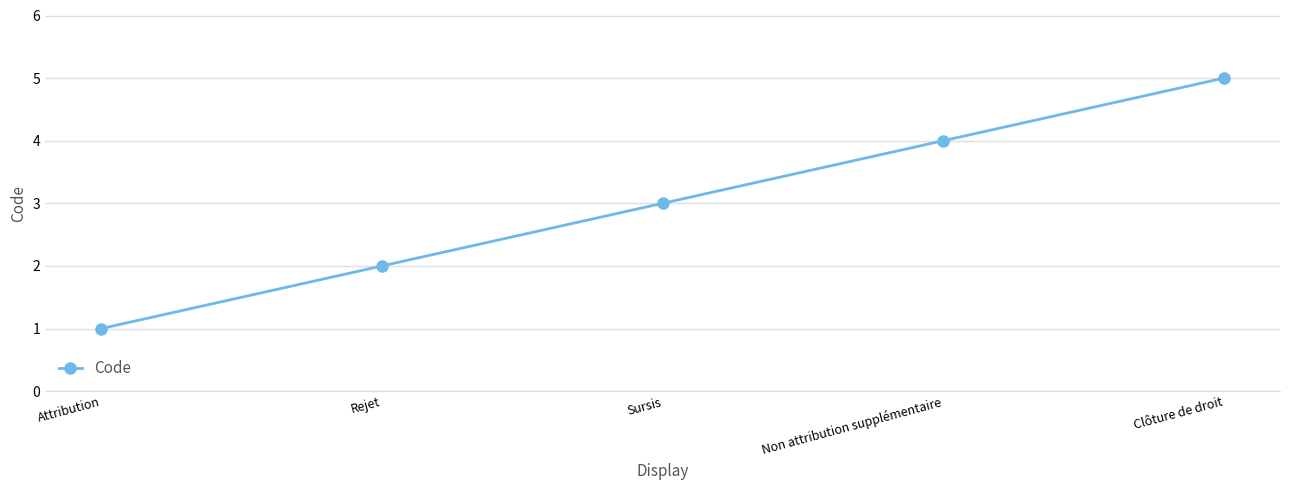

The value at Attribution is 1. True or false?

True